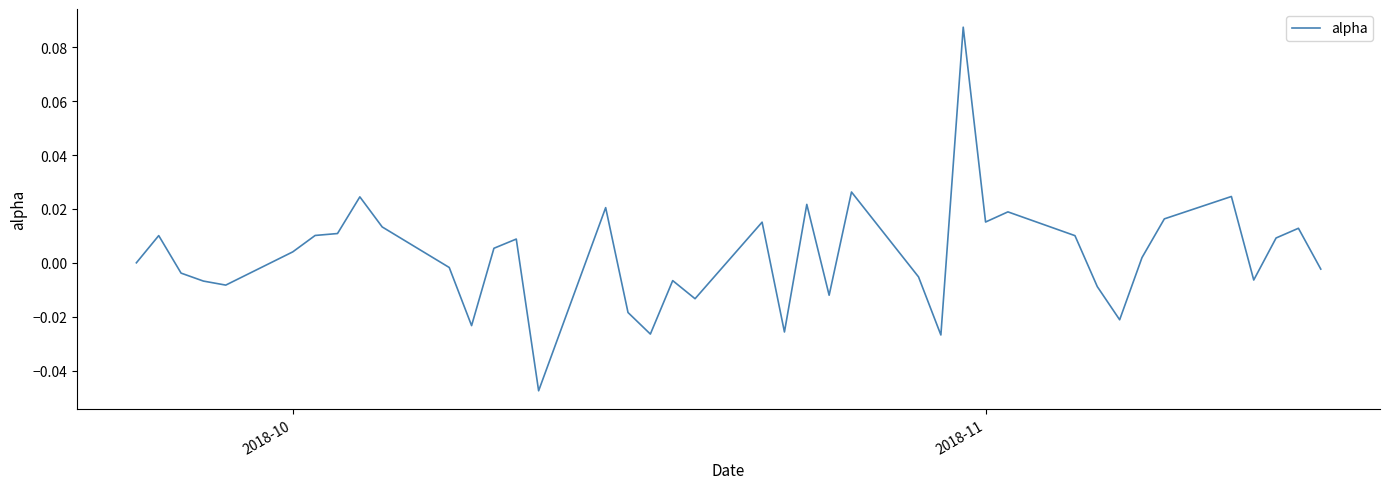

How many lines are shown in the chart?

1